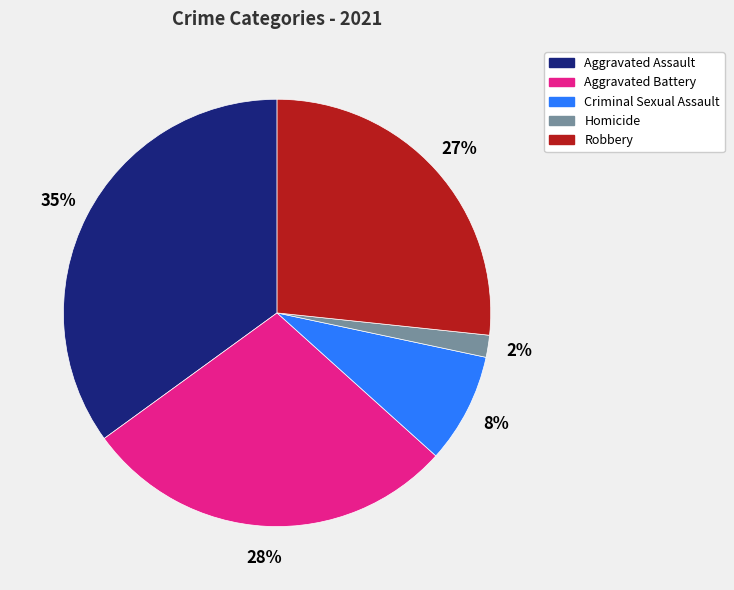

To the nearest percent, what is the combined percentage of Aggravated Assault and Homicide?

37%